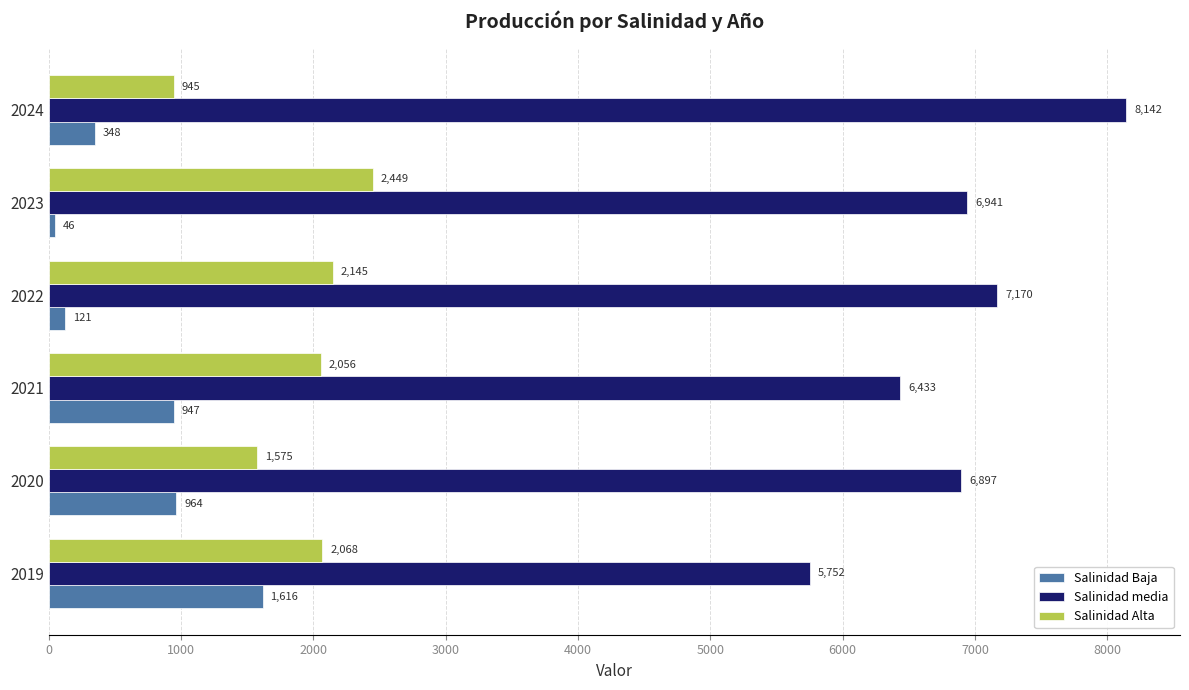

List the series in order of their overall mean, lowest first.

Salinidad Baja, Salinidad Alta, Salinidad media